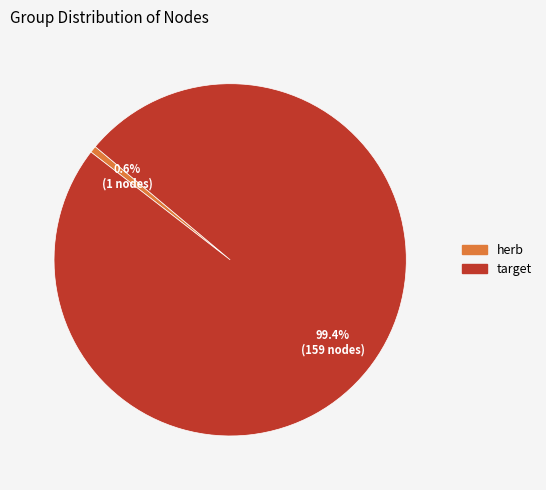

Count the number of slices in the pie.

2